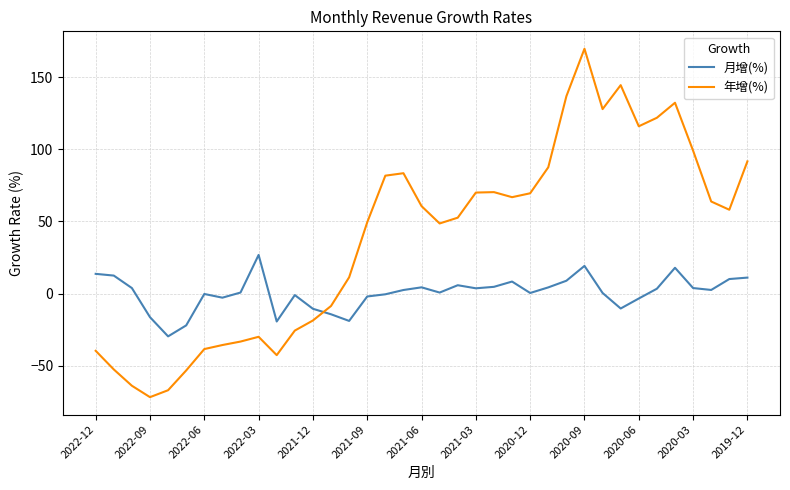

What is the maximum value shown in the chart?

169.6